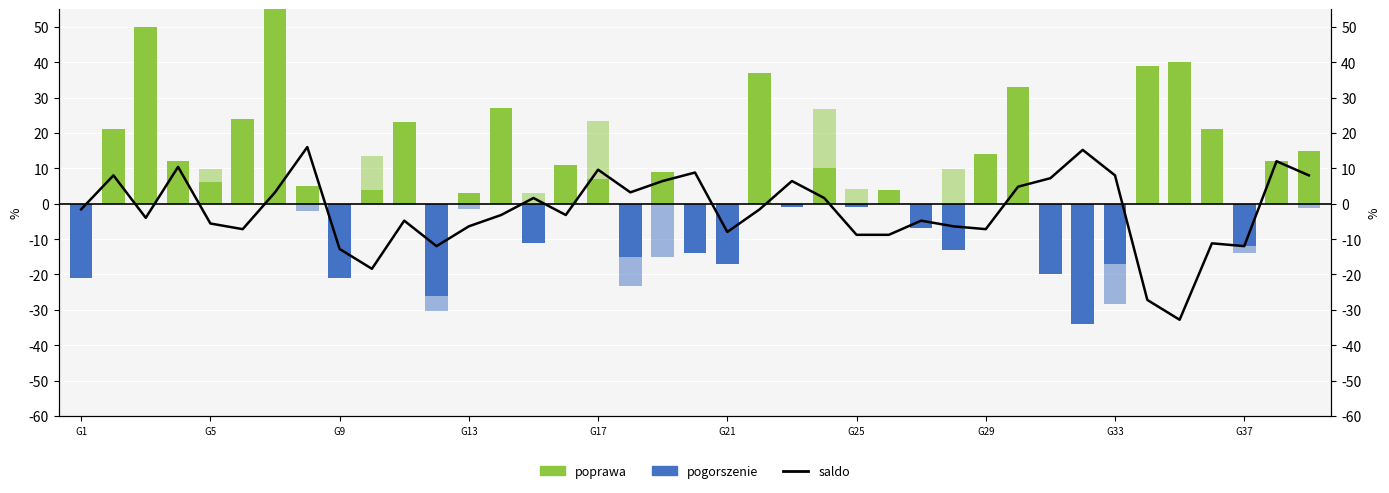

What is the difference between the maximum and minimum values in the saldo series?

48.8